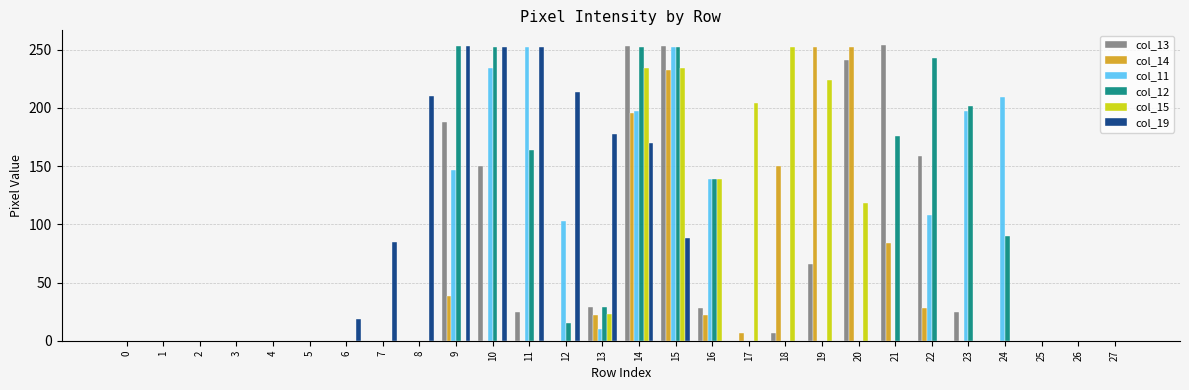

Is the value of col_12 at 11 greater than the value of col_15 at 13?

Yes